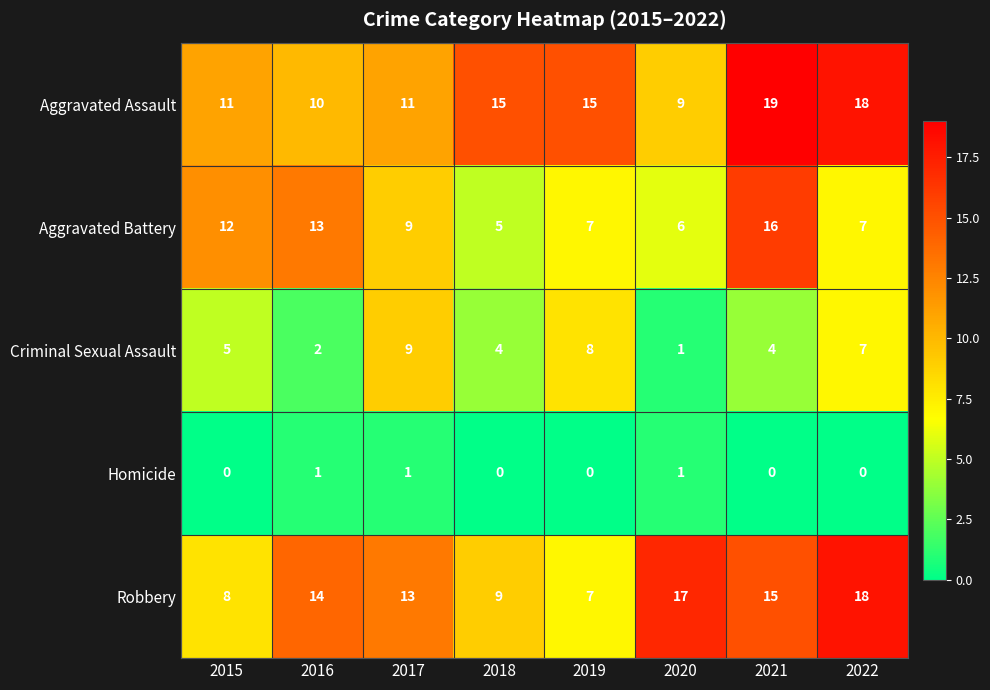

Between 2015 and 2018, which series saw the biggest shift?

Aggravated Battery